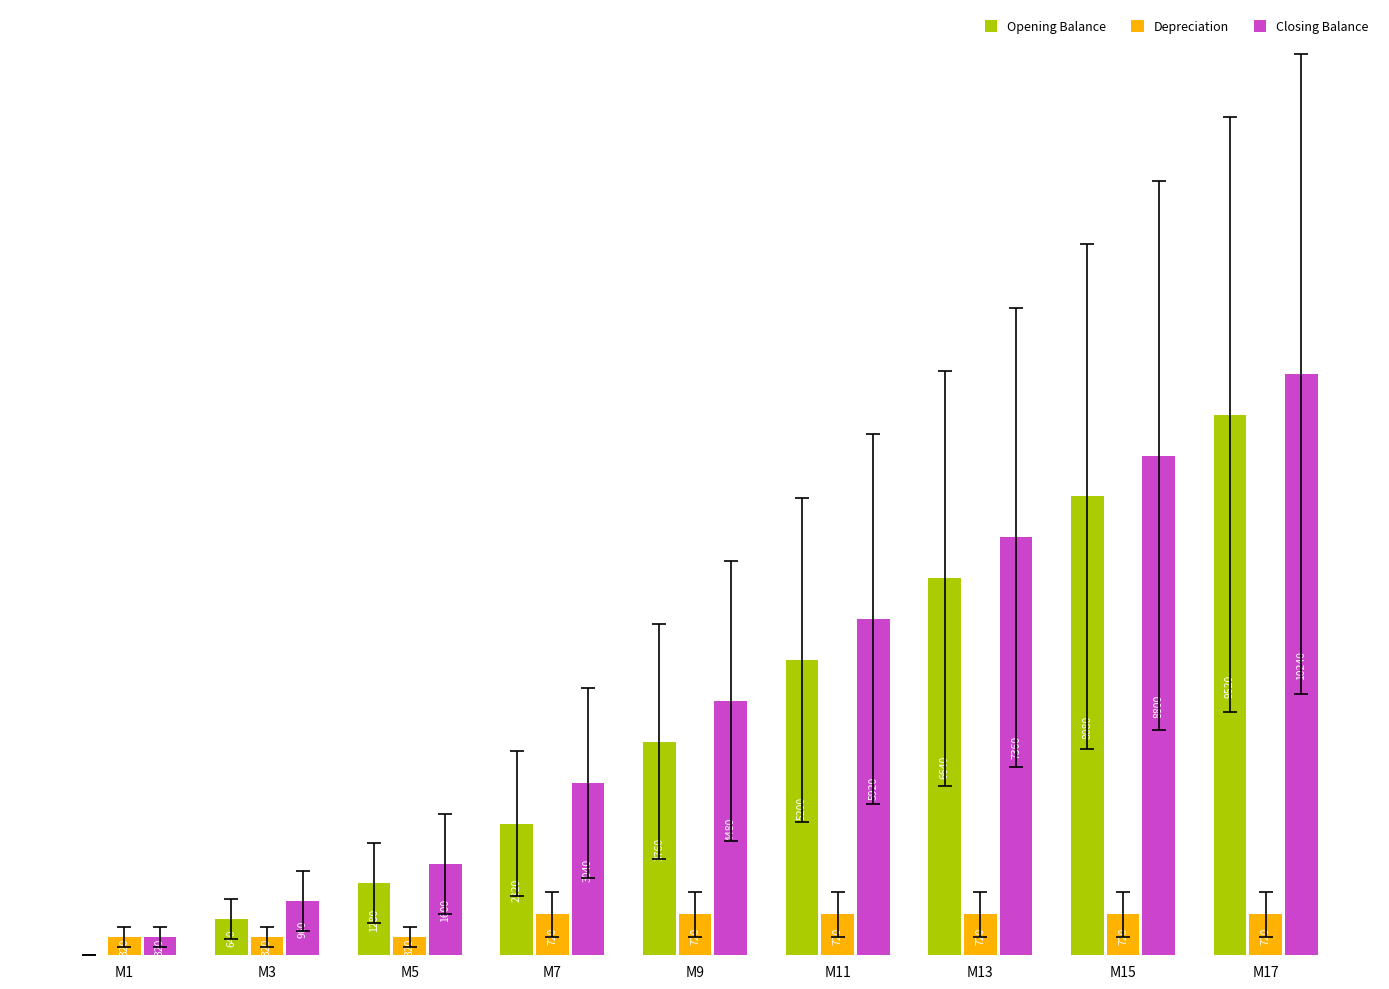

Is the value of Opening Balance at M7 greater than the value of Depreciation at M5?

Yes